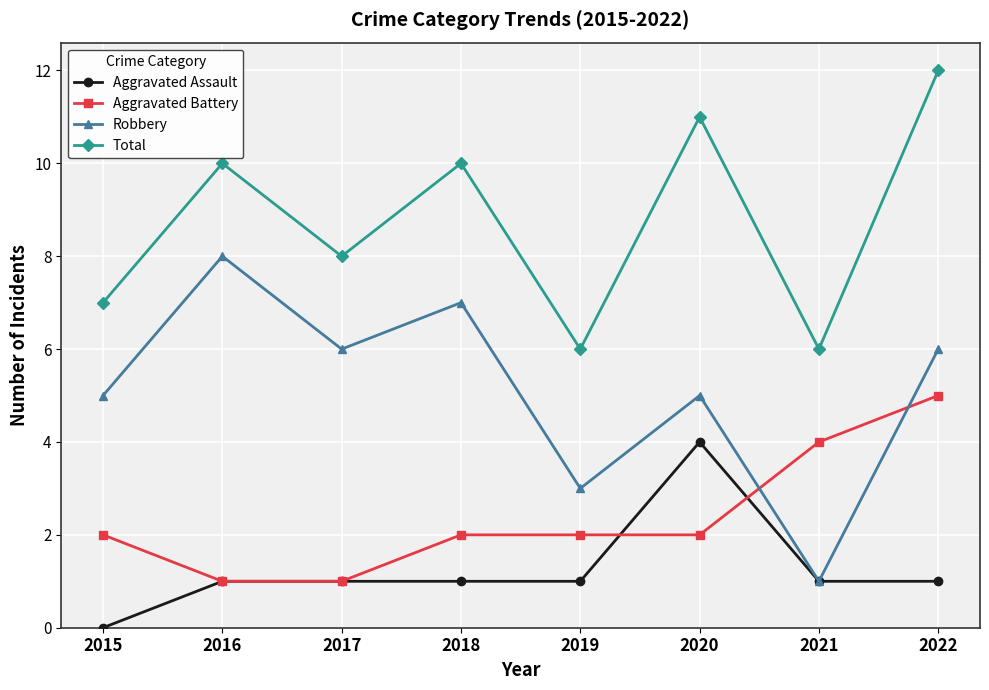

Rank the series by their maximum value, from highest to lowest.

Total, Robbery, Aggravated Battery, Aggravated Assault